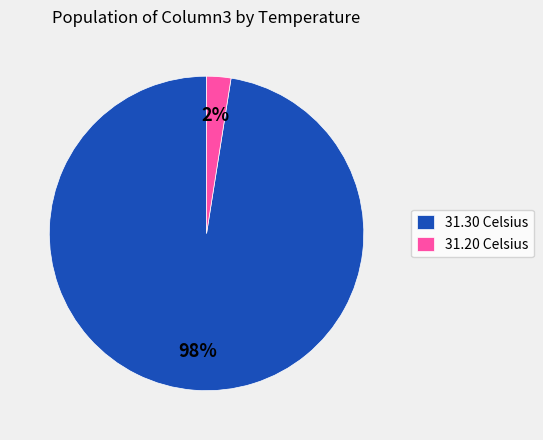

The 31.30 Celsius slice represents 89% of the pie. True or false?

False